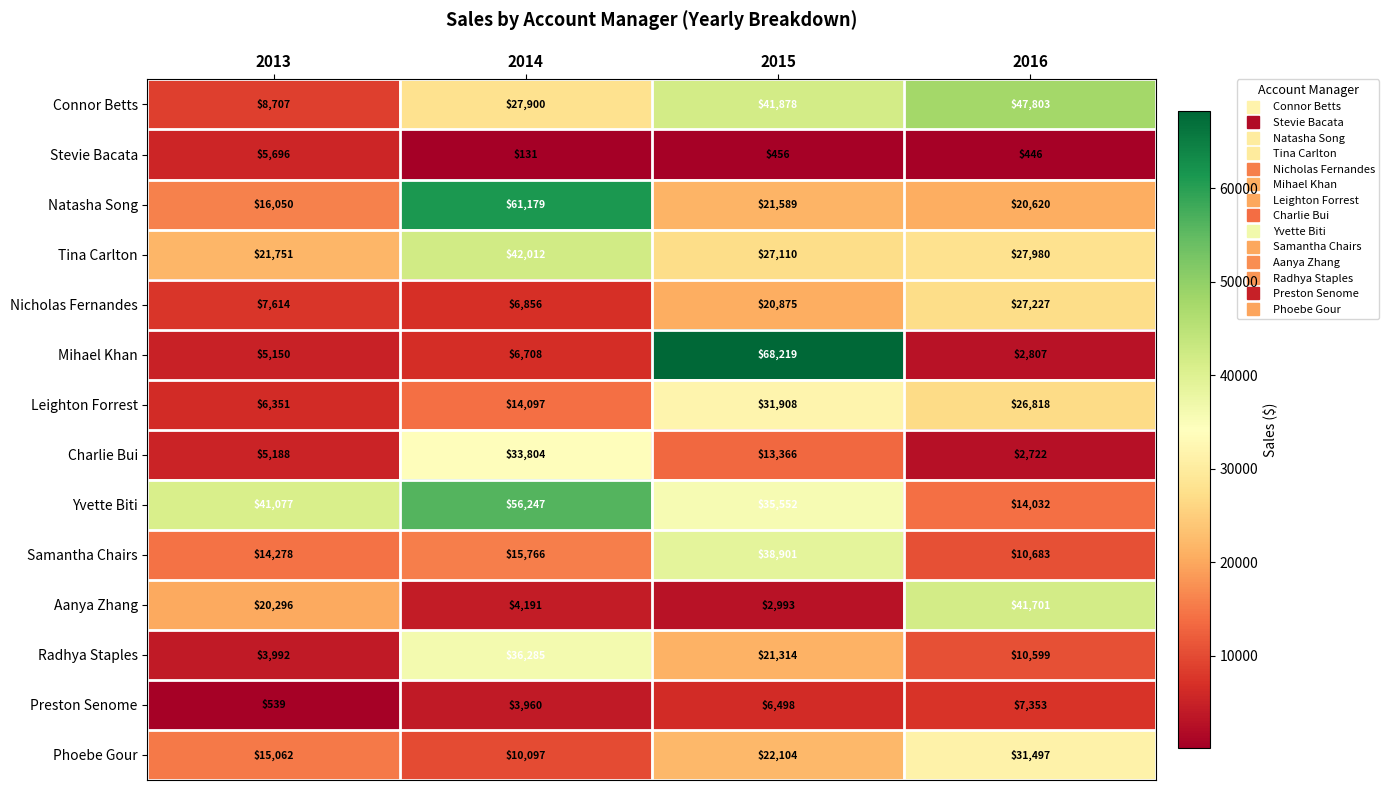

True or false: Natasha Song has a value of 16050 at 2013.

True